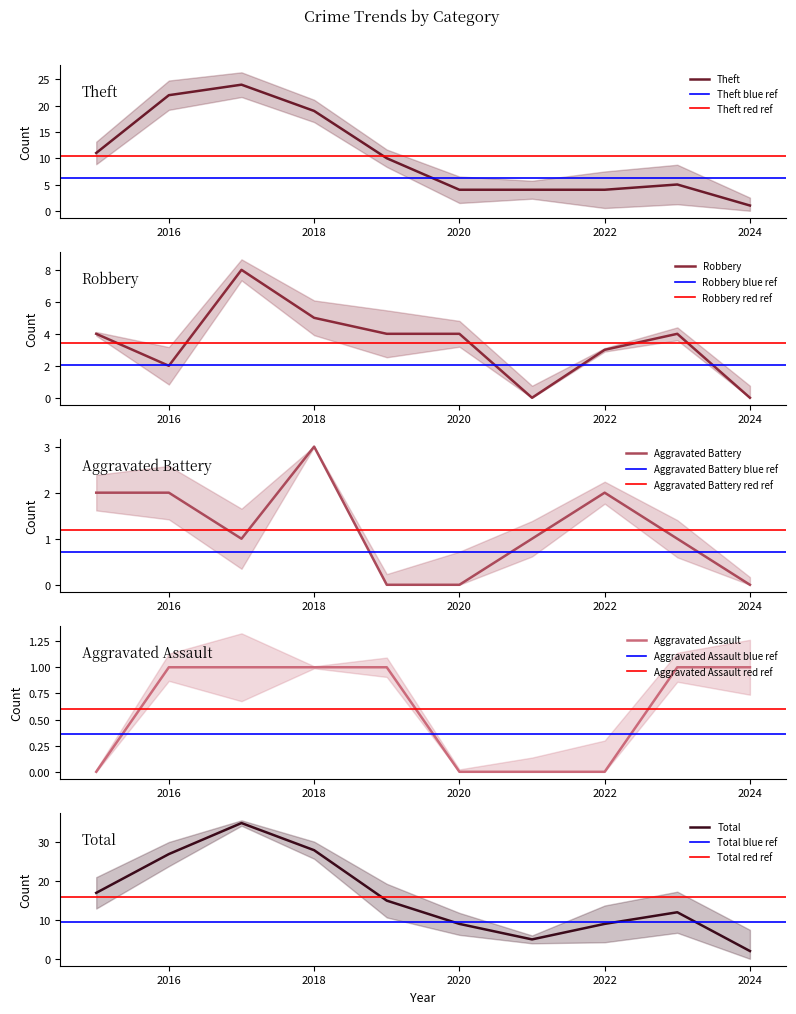

How many lines are shown in the chart?

5